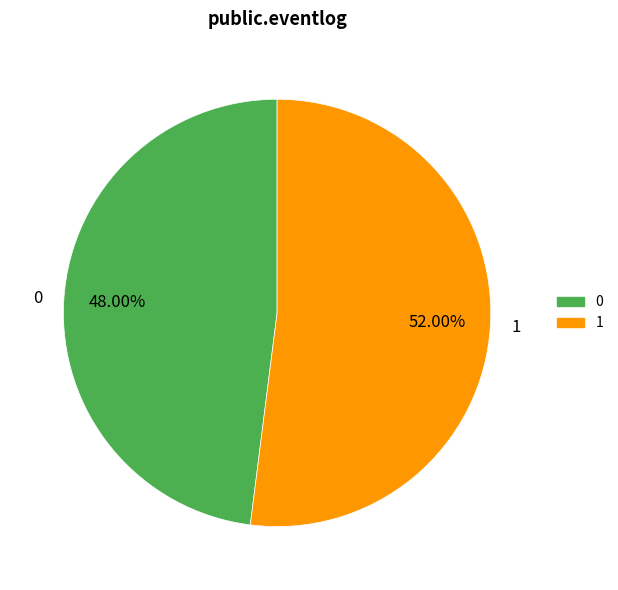

To the nearest percent, what is the difference between the largest and smallest slice percentages?

4%